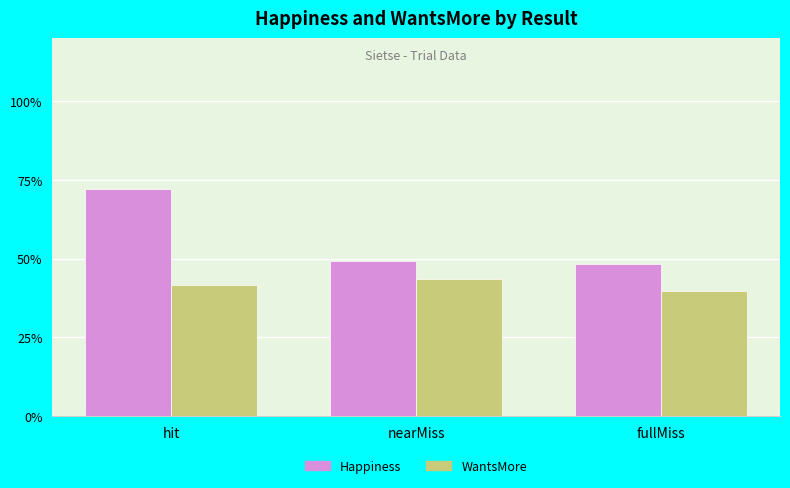

What is the sum of all Happiness values?

169.6